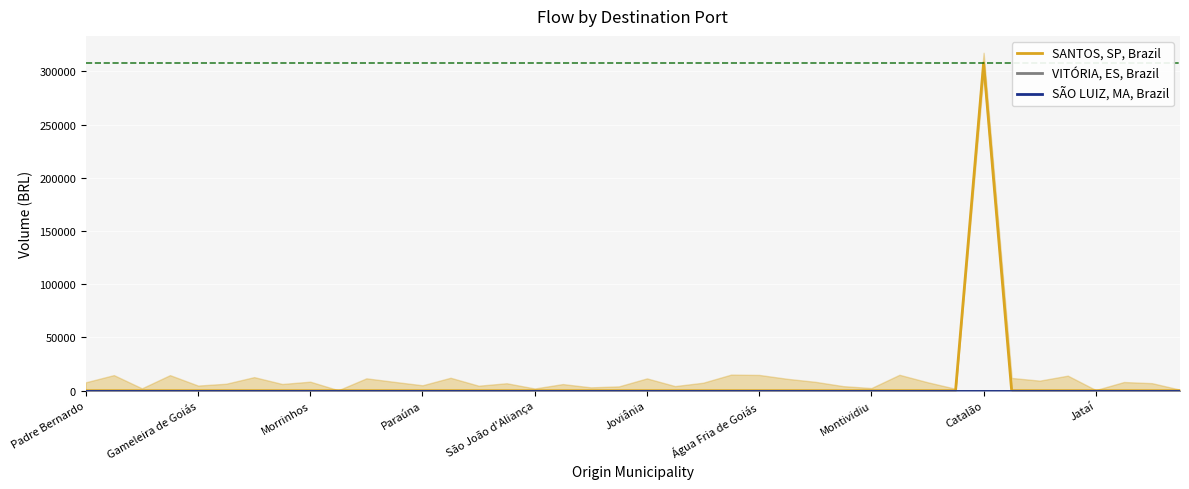

Which series has the largest range (max minus min)?

SANTOS, SP, Brazil